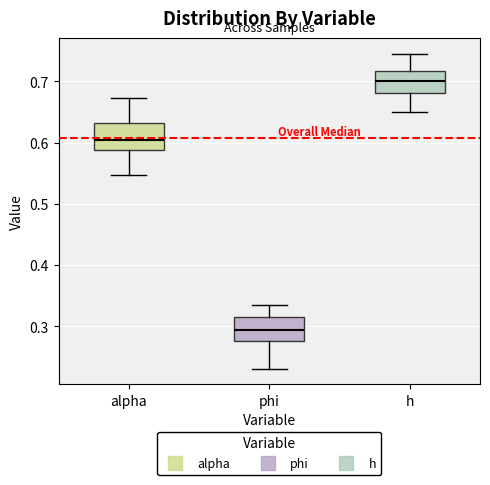

Reading left to right, read every box against the y-axis: the position of its median line, the range the box covers, and the ends of its whiskers. The values are not printed on the chart, so give them approximately, as read against the axis.

alpha: median 0.60, box 0.59 to 0.63, whiskers 0.55 to 0.67
phi: median 0.29, box 0.28 to 0.31, whiskers 0.23 to 0.34
h: median 0.70, box 0.68 to 0.72, whiskers 0.65 to 0.74